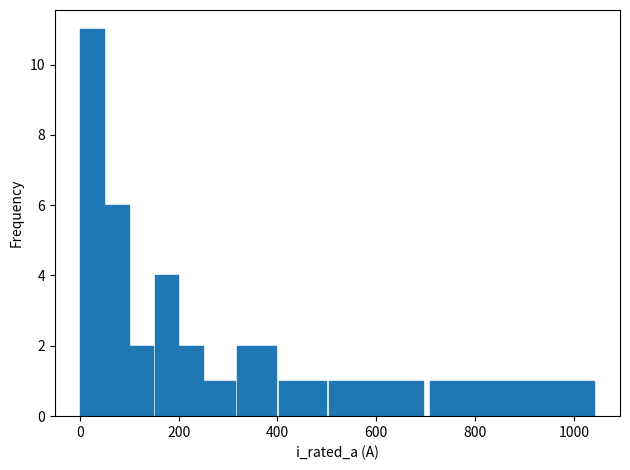

Reading left to right, transcribe all the data shown in this chart.

11	6	2	4	2	1	2	1	1	1